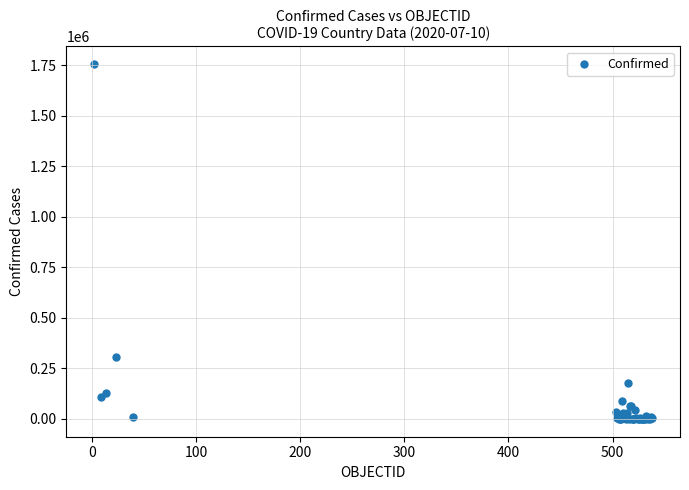

What Y value in the scatter plot is closest to 877906?

306216